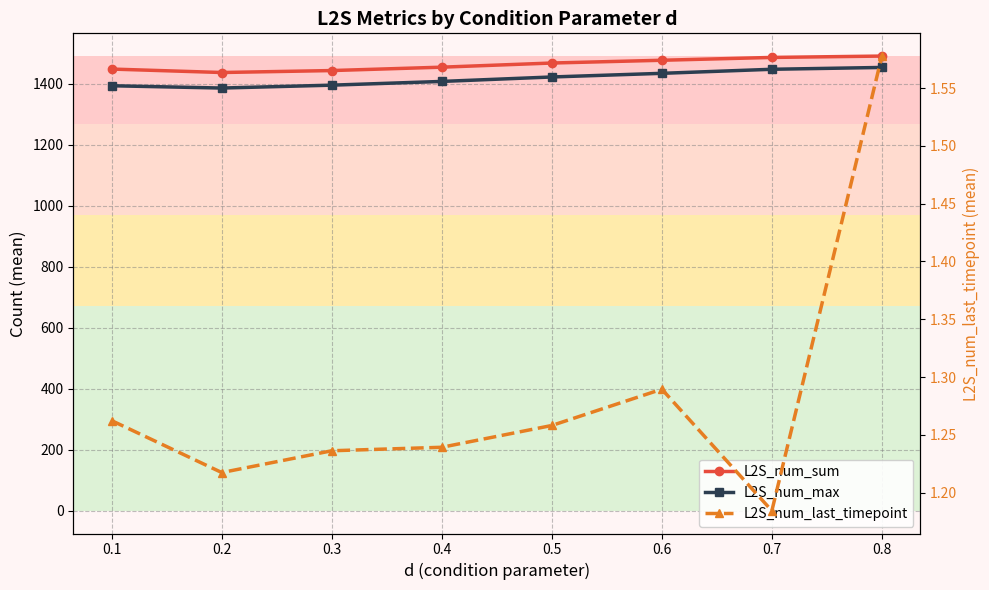

True or false: L2S_num_sum has more than 0 points higher than both neighbors.

False